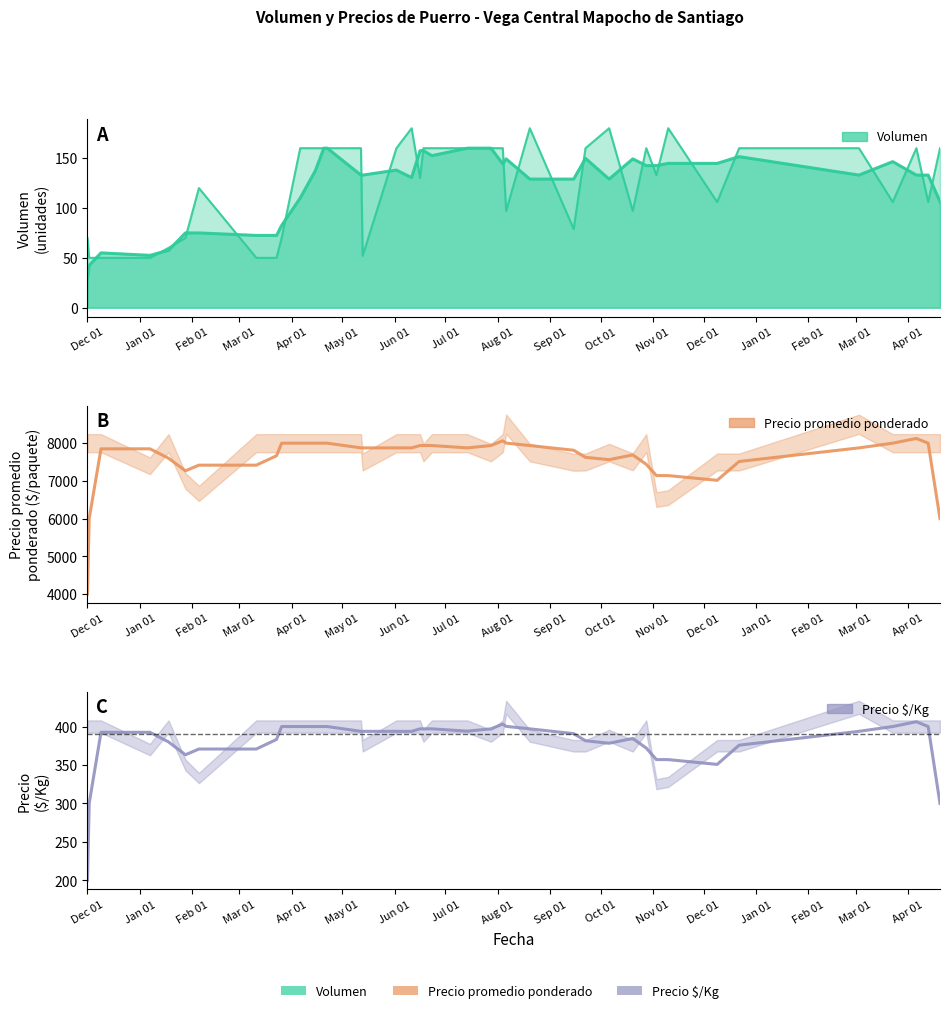

How many distinct data groups are displayed?

3